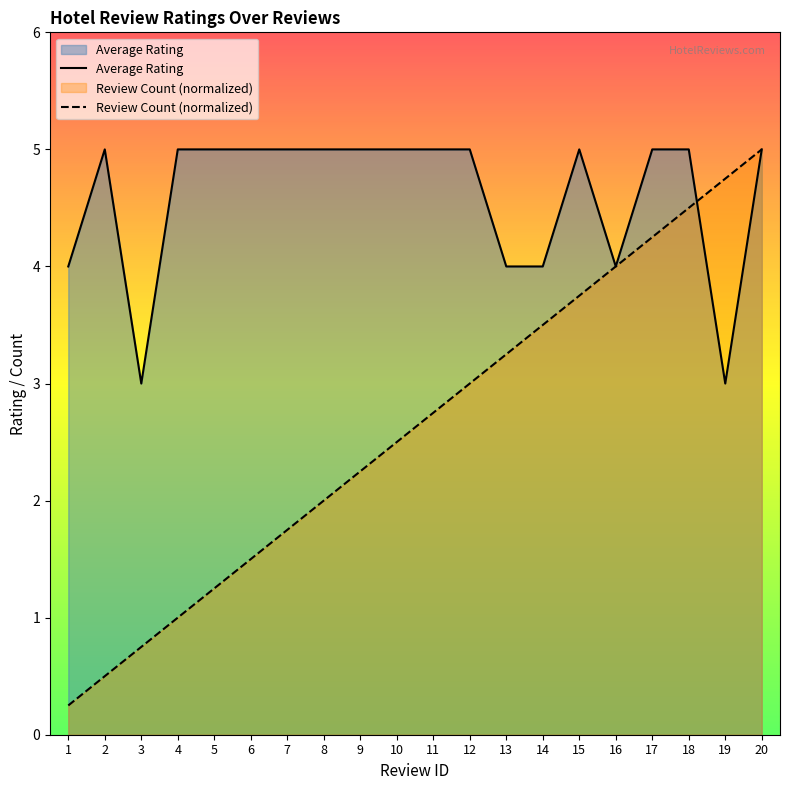

The Review Count series shows 4.5 at 18. True or false?

True